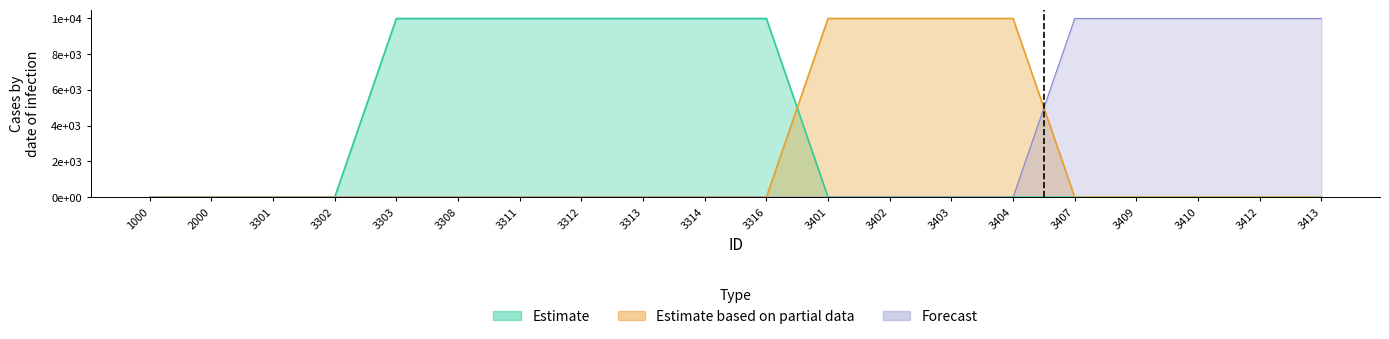

Where do Estimate based on partial data and Estimate first cross each other?

3316 and 3401